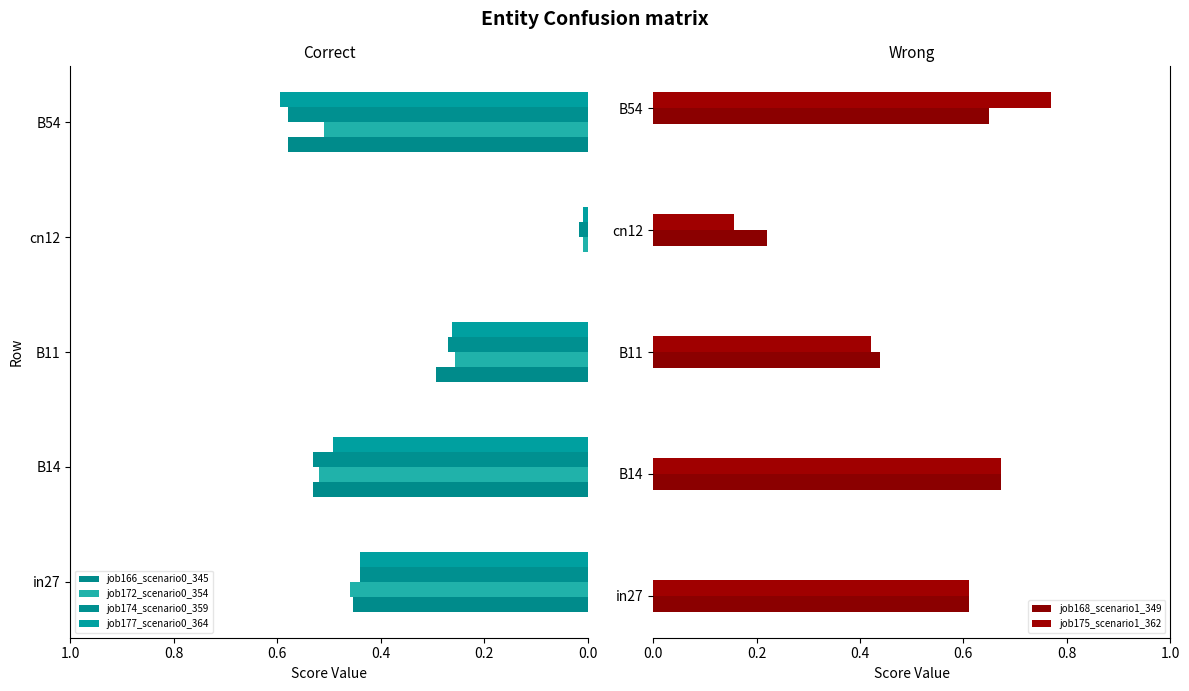

How many groups of bars are there?

5